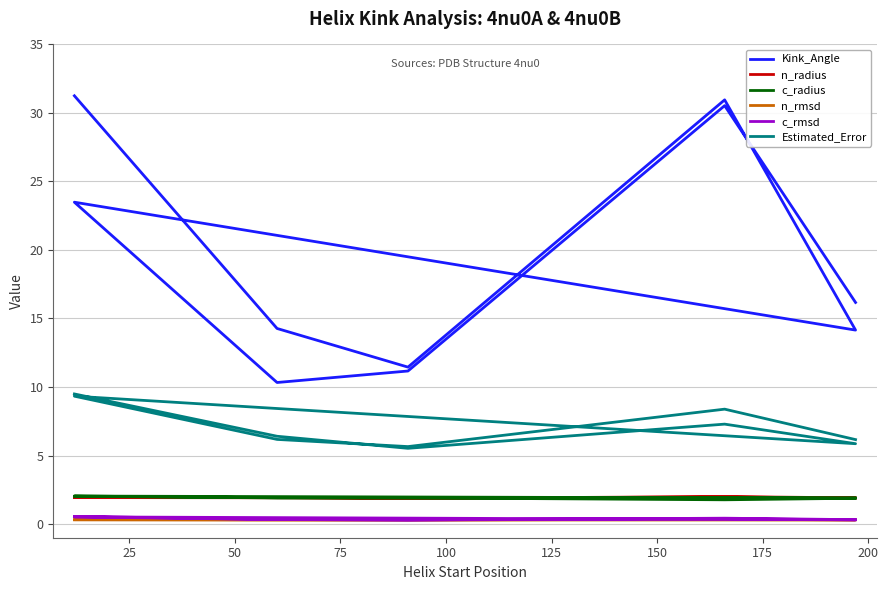

What is the sum of the n_radius values at 125 and 50?

3.8